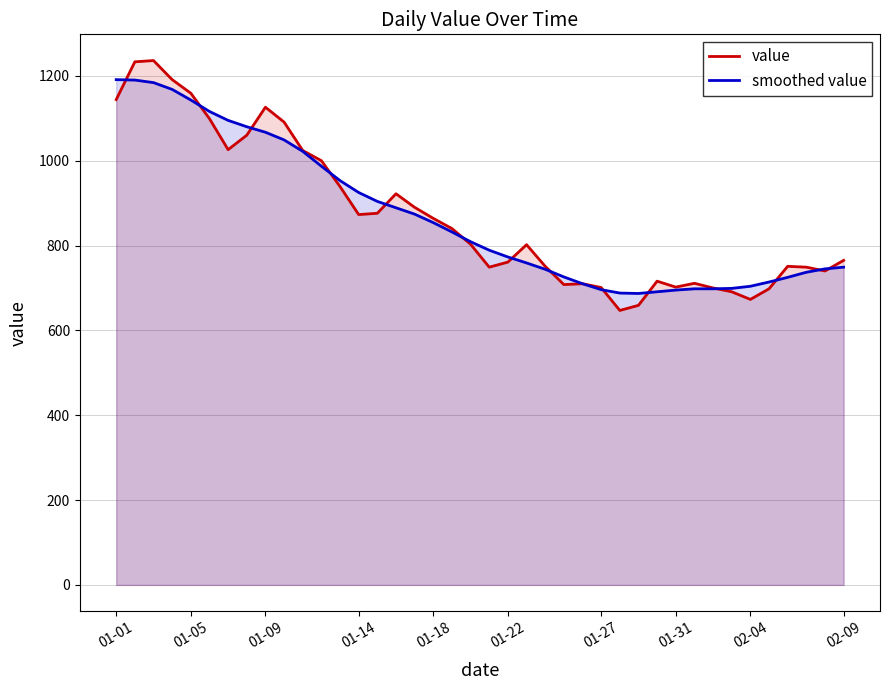

How many data points in value are above 803?

19